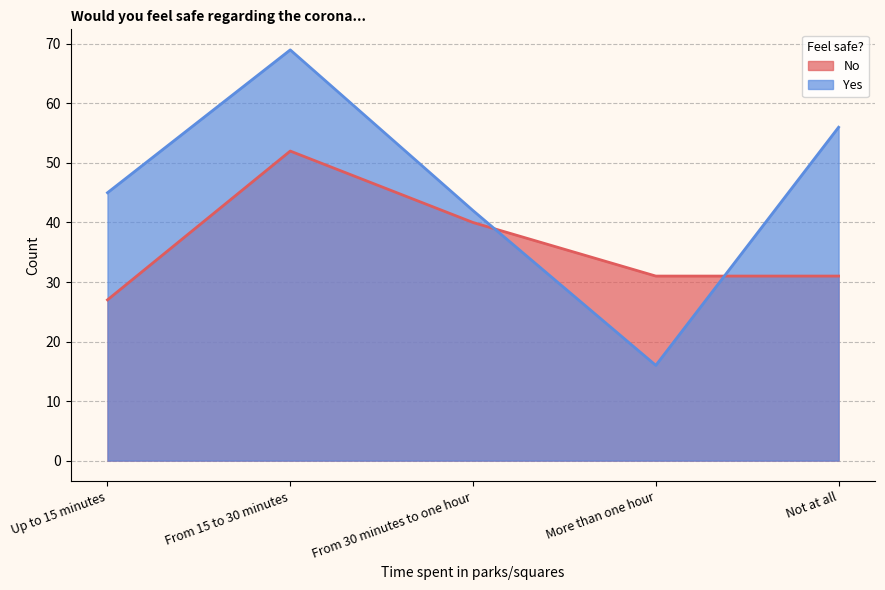

Which category has the highest value in the Yes series?

From 15 to 30 minutes